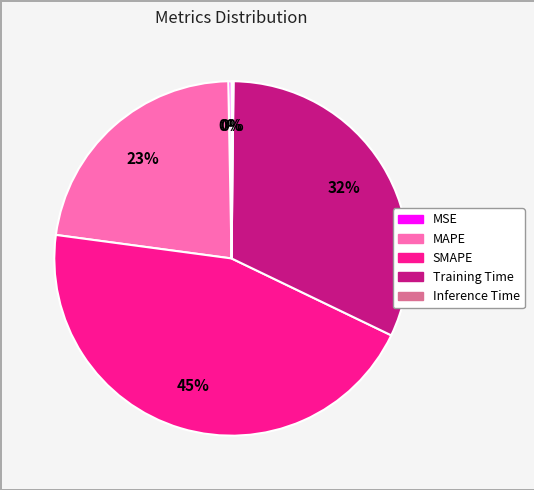

To the nearest percent, what is the difference between the largest and smallest slice percentages?

45%